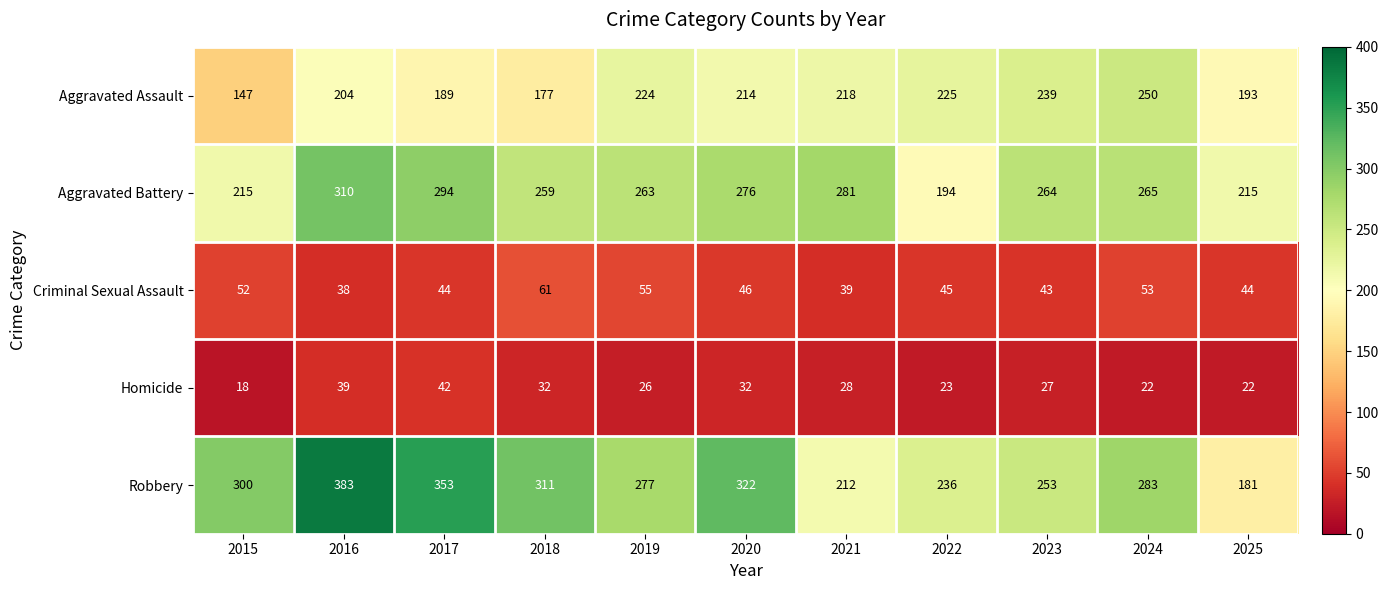

What is the total value across all series at 2017?

922